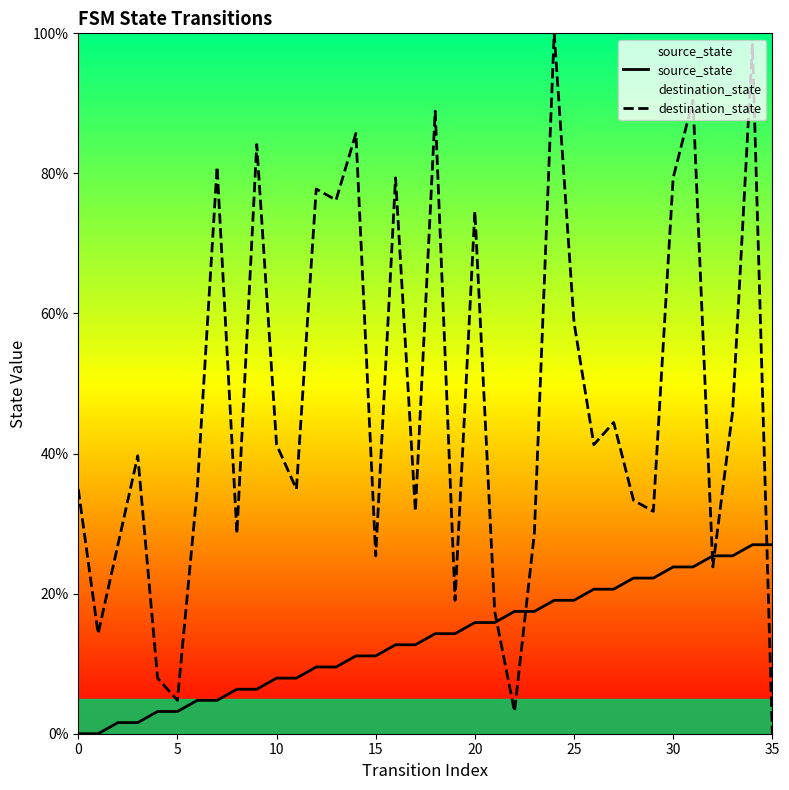

What is the greatest value displayed?

100.0